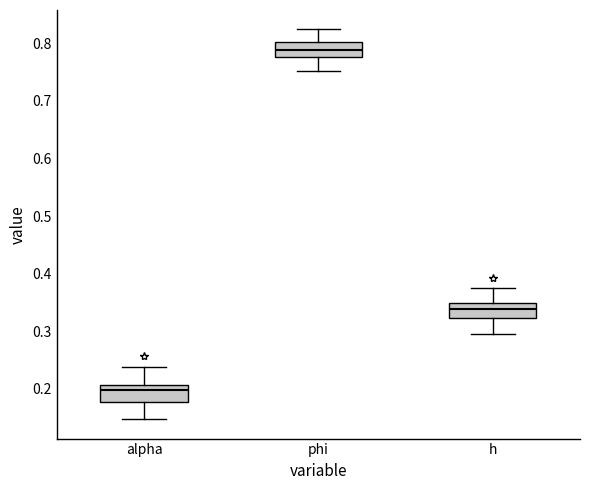

Where does the upper whisker of the box for phi end on the y-axis? The values are not printed on the chart, so give them approximately, as read against the axis.

0.82